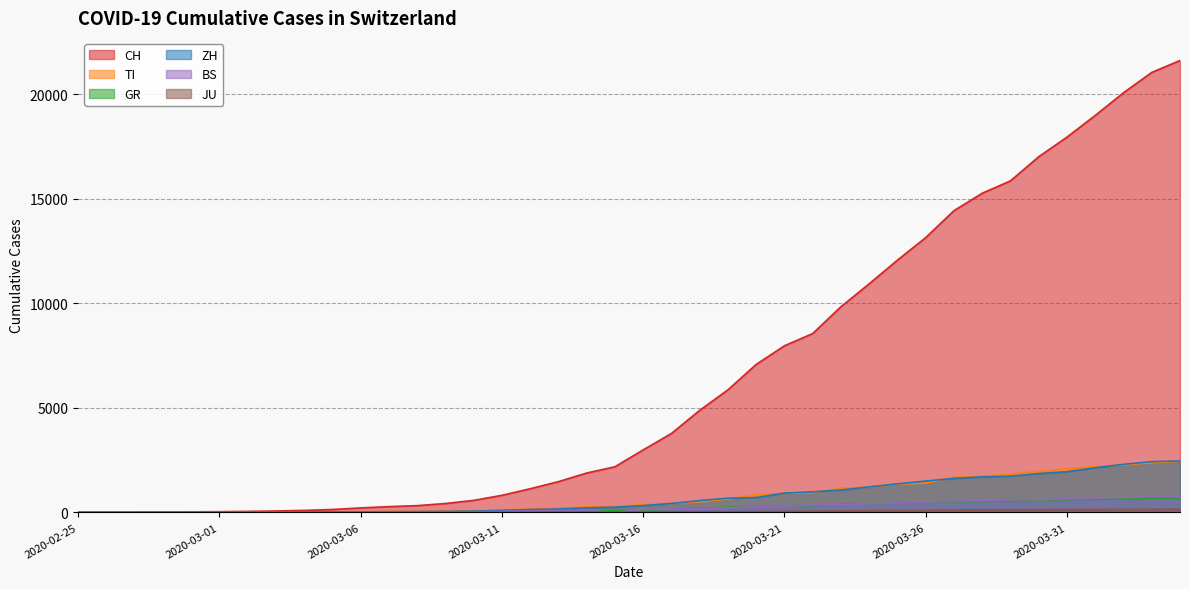

What is the difference between the ZH values at 2020-03-08 and 2020-03-27?

1587